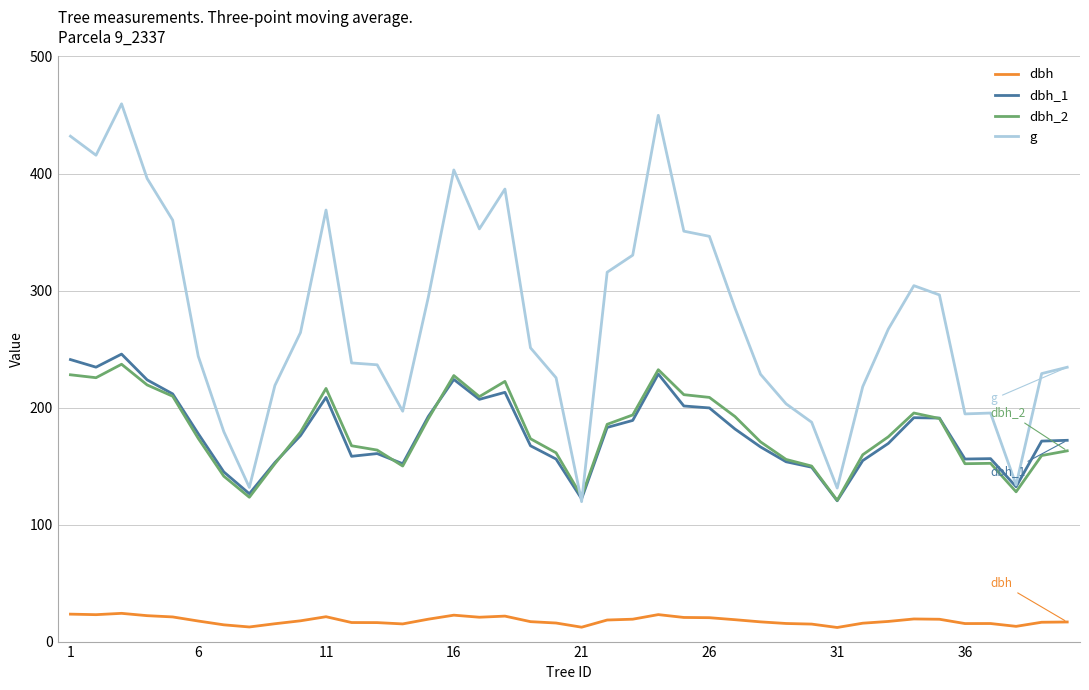

How many lines are shown in the chart?

4